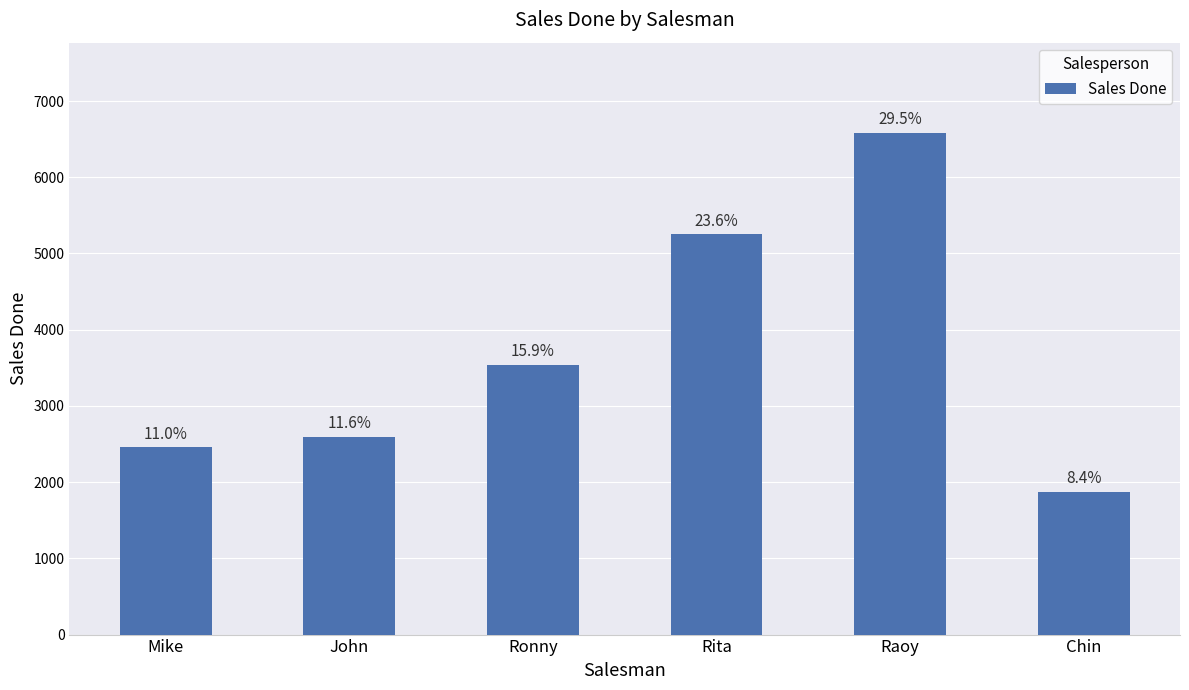

Where does the data first go above 3540?

Rita